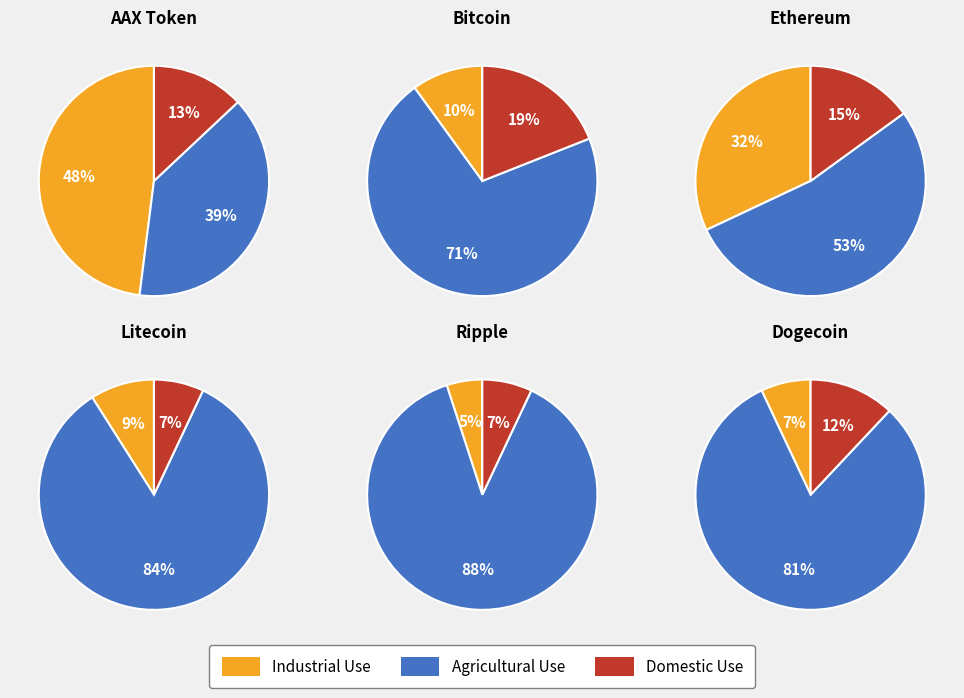

Which has a higher value, 2 or 5?

2